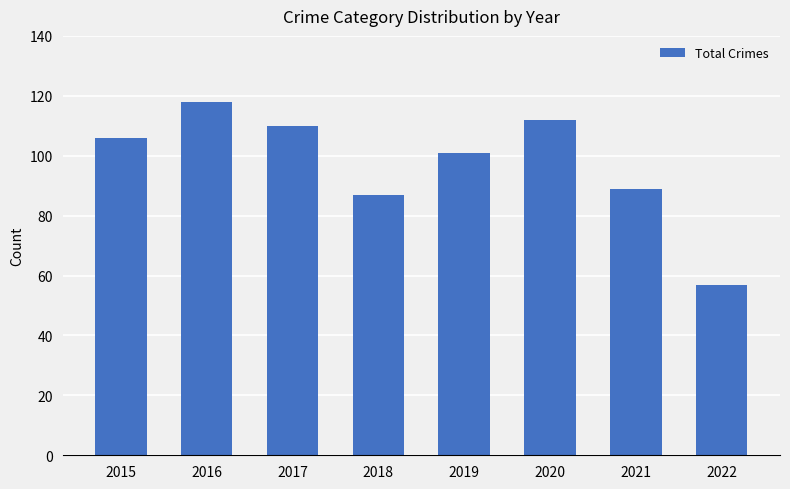

Approximately how many times larger is the value at 2021 compared to 2019?

0.9